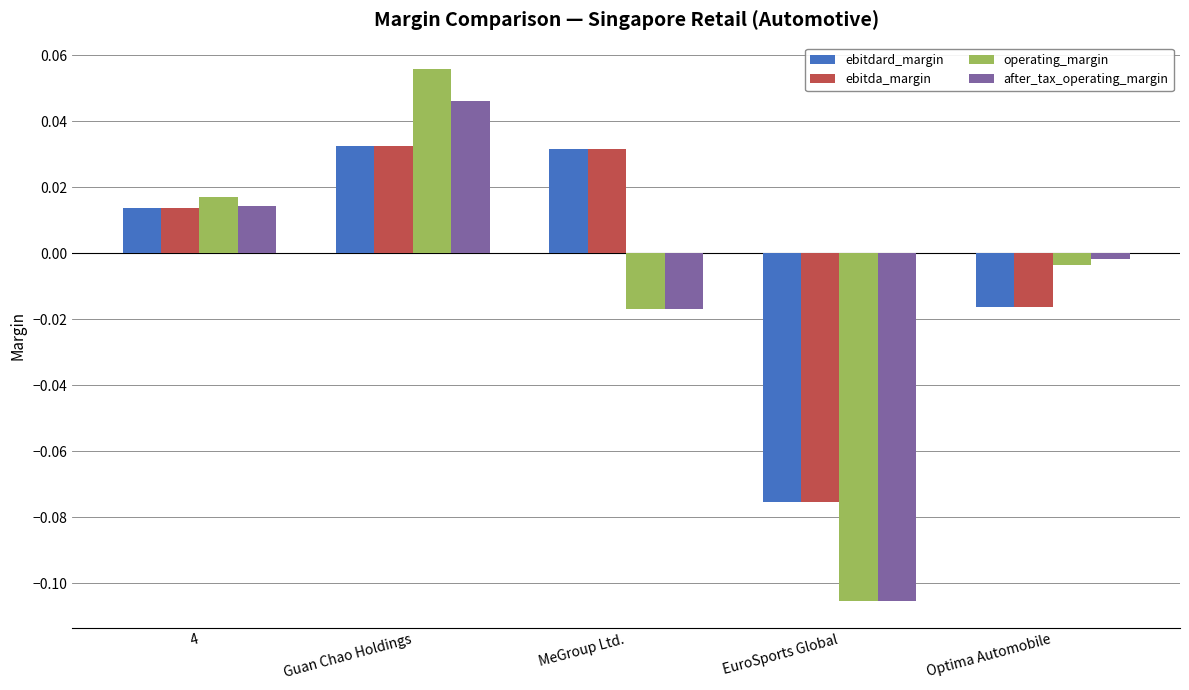

Which category has the lowest value across all series?

EuroSports Global